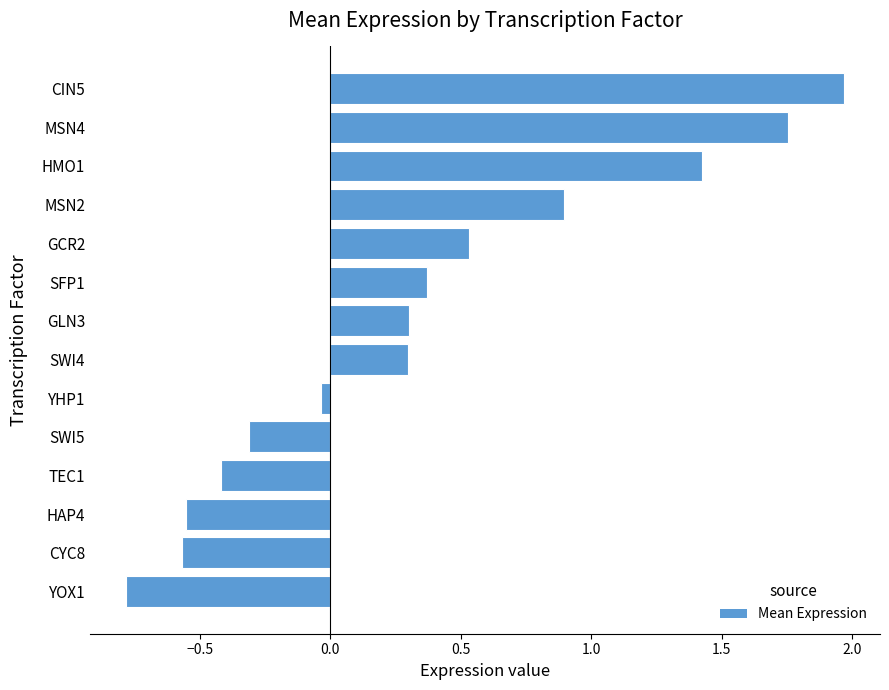

What is the change in value from SFP1 to MSN2?

+0.5